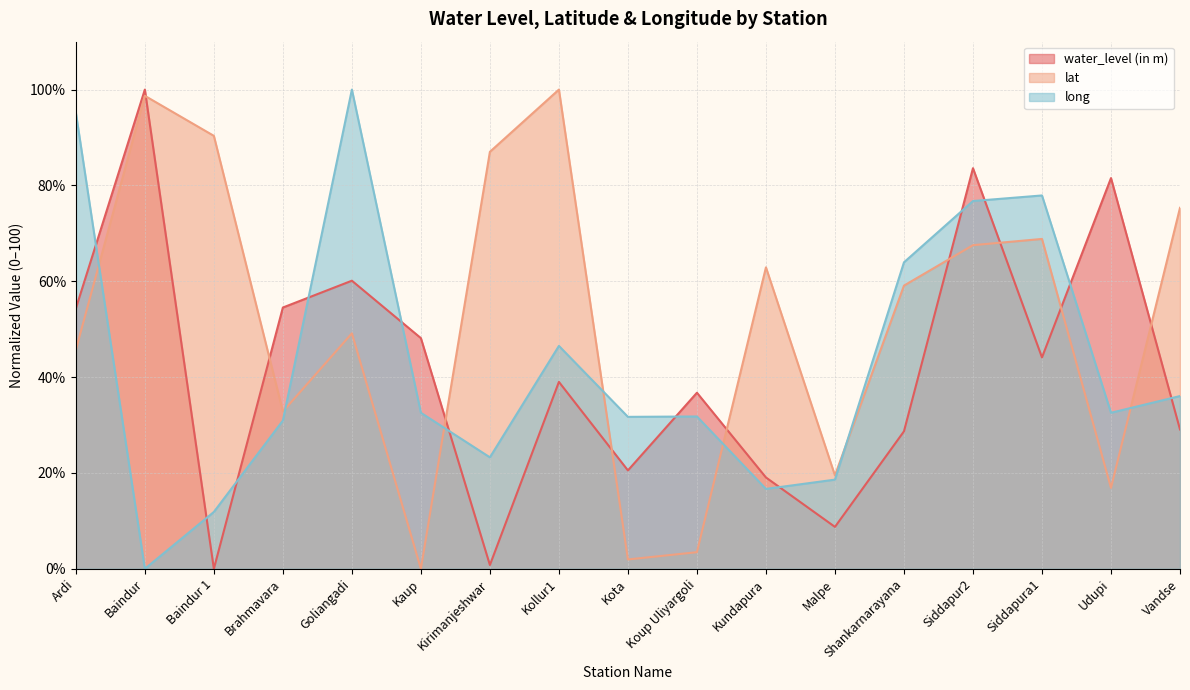

Where is lat nearest to the value 50?

Goliangadi